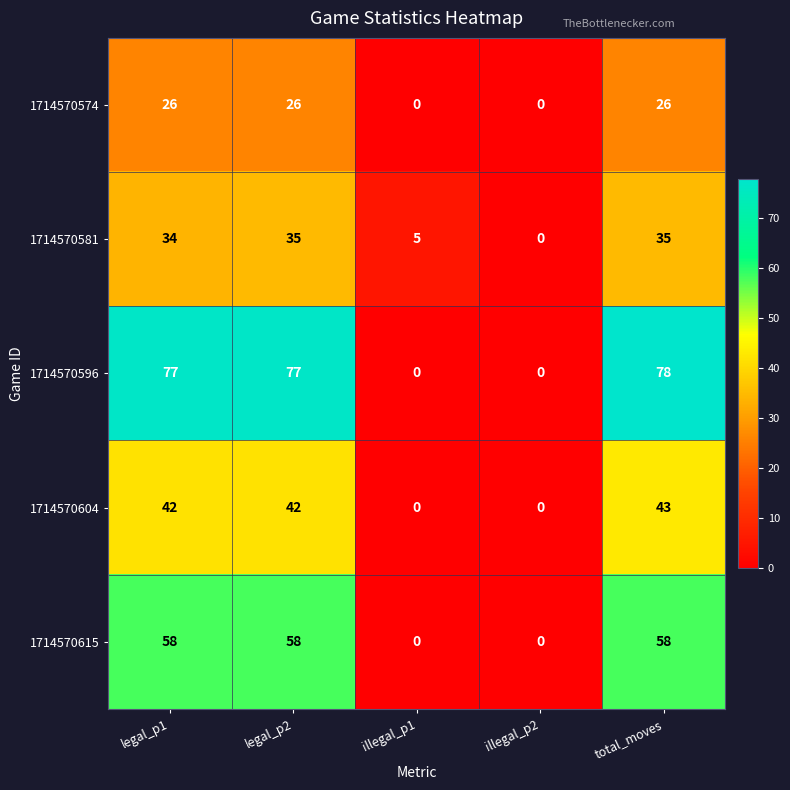

The 1714570615 series shows 58 at legal_p1. True or false?

True